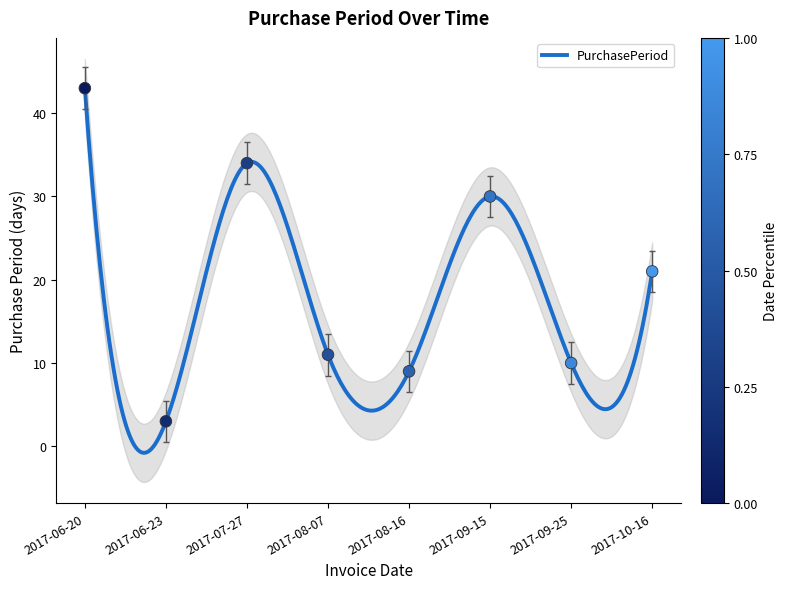

What is the change in value from 2017-06-20 to 2017-08-16?

-34.0